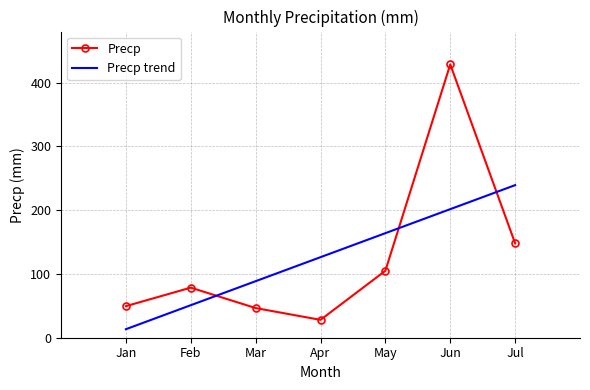

What is the maximum value for Precp?

428.5